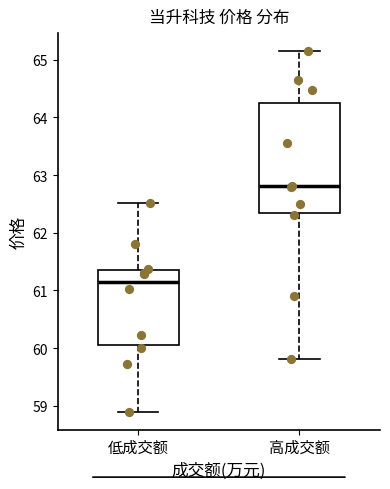

Reading left to right, transcribe this box plot: for each box, give where its median line is, the range the box spans, and where its two whiskers end, as read against the y-axis. The values are not printed on the chart, so give them approximately, as read against the axis.

低成交额: median 61.2, box 60.1 to 61.4, whiskers 58.9 to 62.5
高成交额: median 62.8, box 62.4 to 64.2, whiskers 59.8 to 65.2